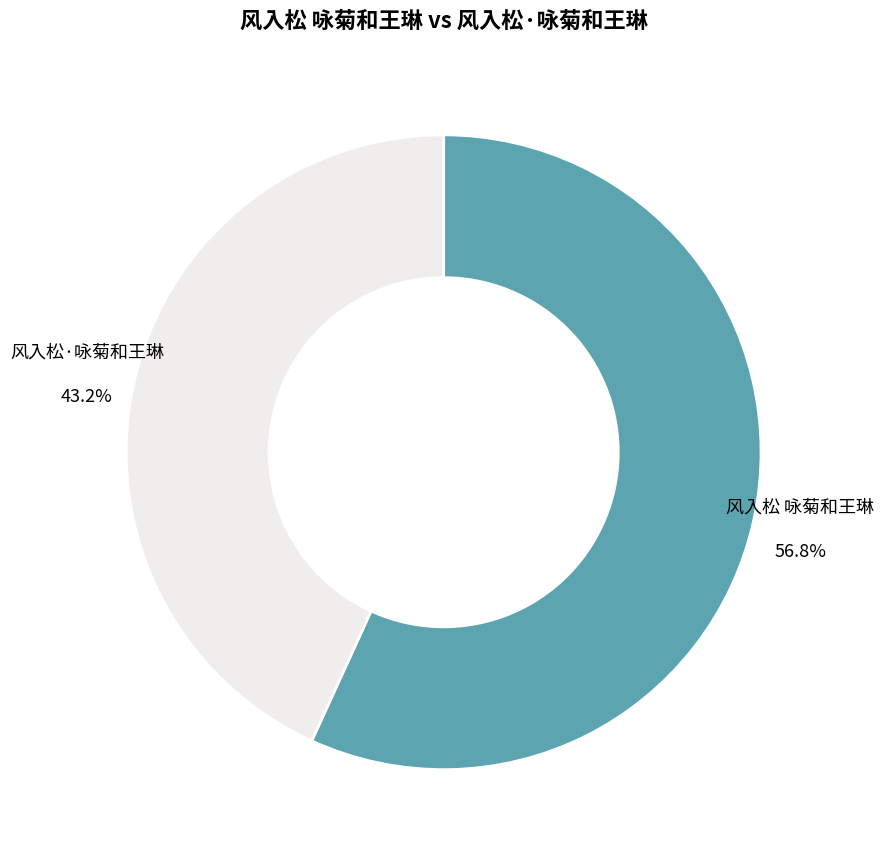

The 风入松·咏菊和王琳 slice represents 56% of the pie. True or false?

False